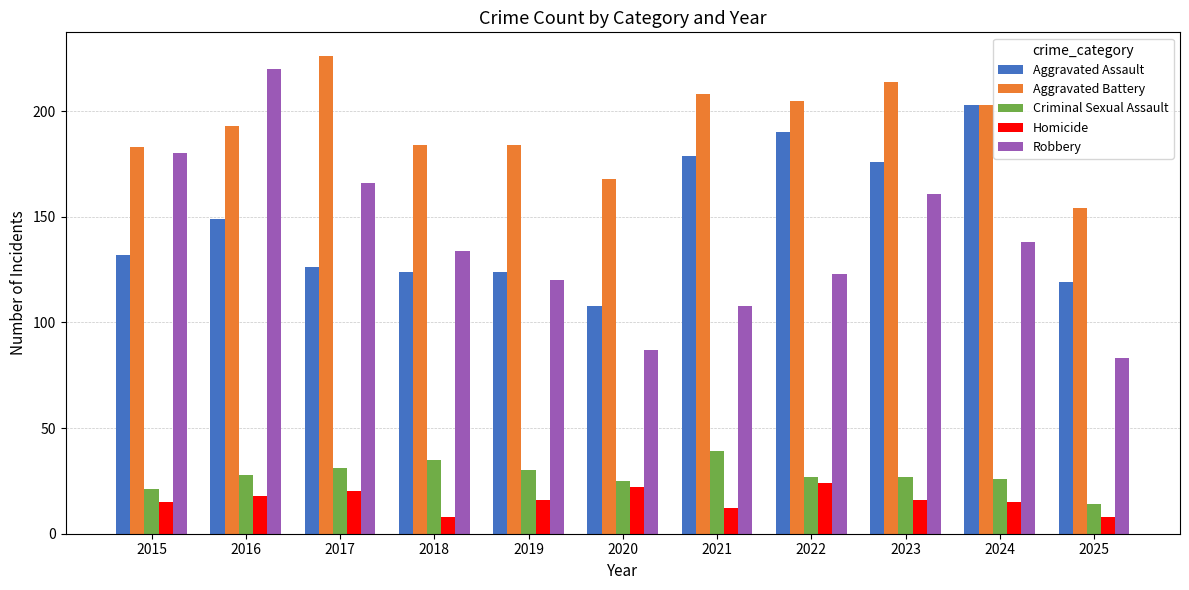

Reading right to left, what are all the values shown in this chart?

Aggravated Assault: 119	203	176	190	179	108	124	124	126	149	132
Aggravated Battery: 154	203	214	205	208	168	184	184	226	193	183
Criminal Sexual Assault: 14	26	27	27	39	25	30	35	31	28	21
Homicide: 8	15	16	24	12	22	16	8	20	18	15
Robbery: 83	138	161	123	108	87	120	134	166	220	180